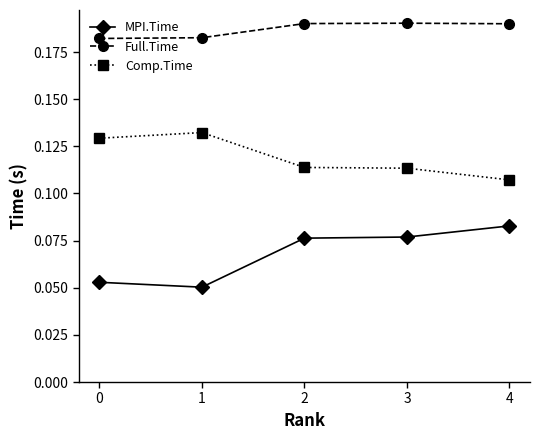

What is the total value across all series at 2?

0.4